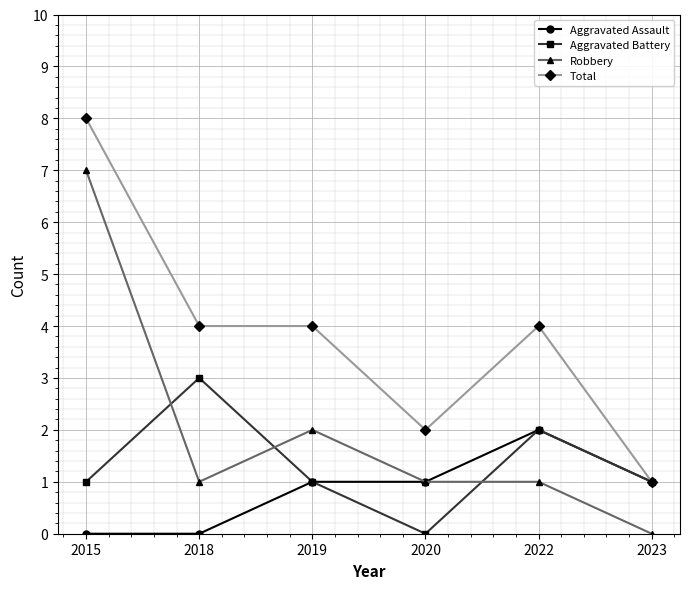

Reading left to right, transcribe all the data shown in this chart.

Aggravated Assault: 0	0	1	1	2	1
Aggravated Battery: 1	3	1	0	2	1
Robbery: 7	1	2	1	1	0
Total: 8	4	4	2	4	1